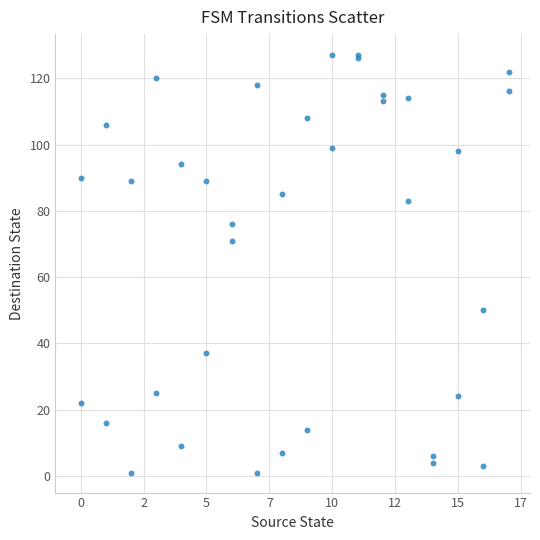

What Y value in the scatter plot is closest to 64?

71